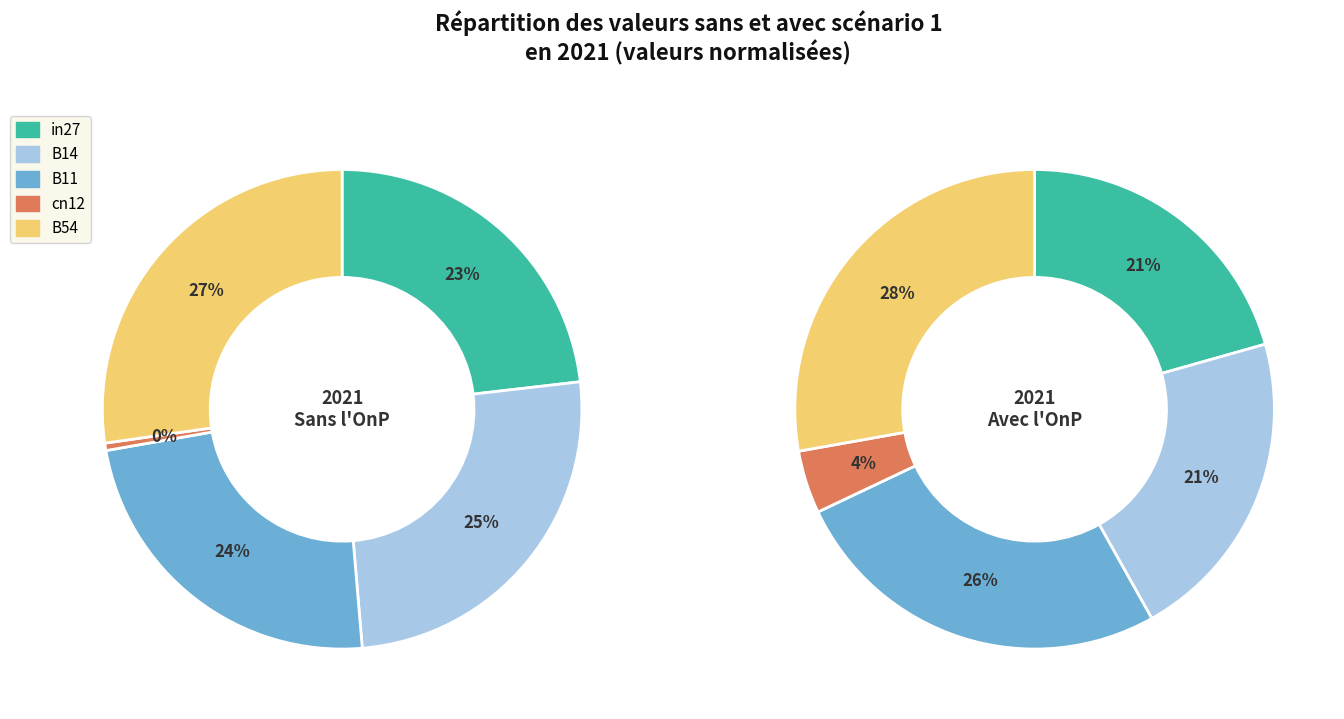

How much of the chart is everything except in27?

76.8%